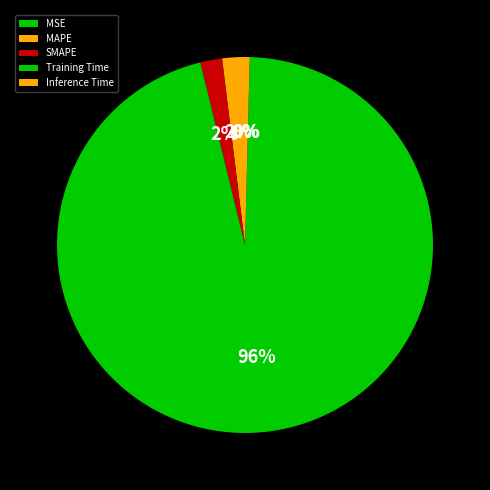

To the nearest percent, what is the combined percentage of MAPE and Inference Time?

2%